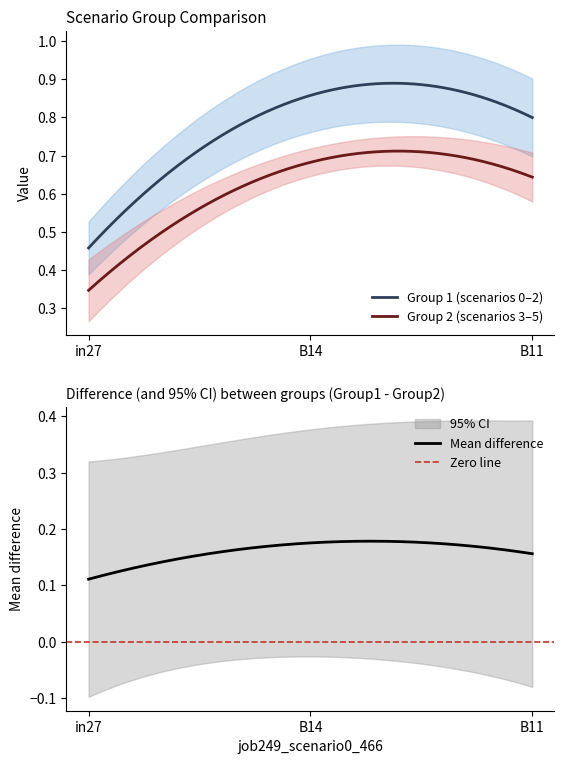

Is it true that job260_scenario0_481 equals 1.2 at B14?

False